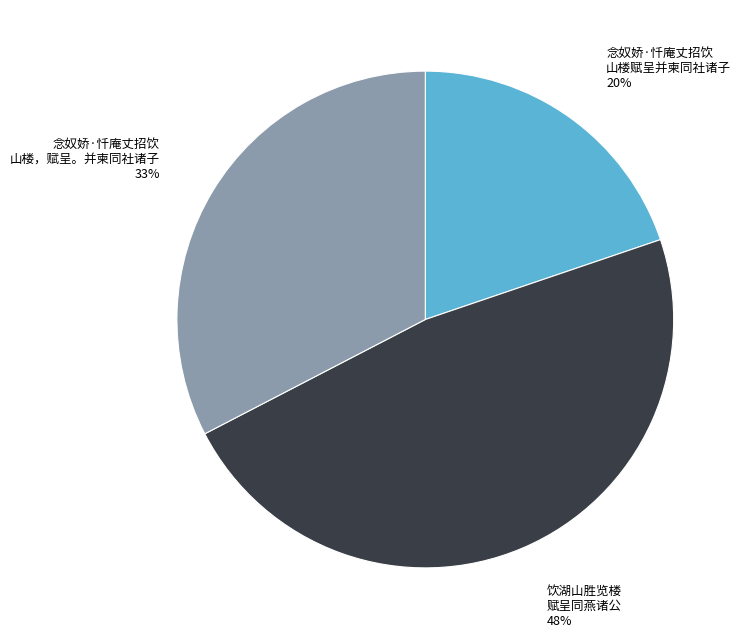

Do 饮湖山胜览楼 赋呈同燕诸公 and 念奴娇·忏庵丈招饮 山楼，赋呈。并柬同社诸子 together represent more than half of the pie?

Yes